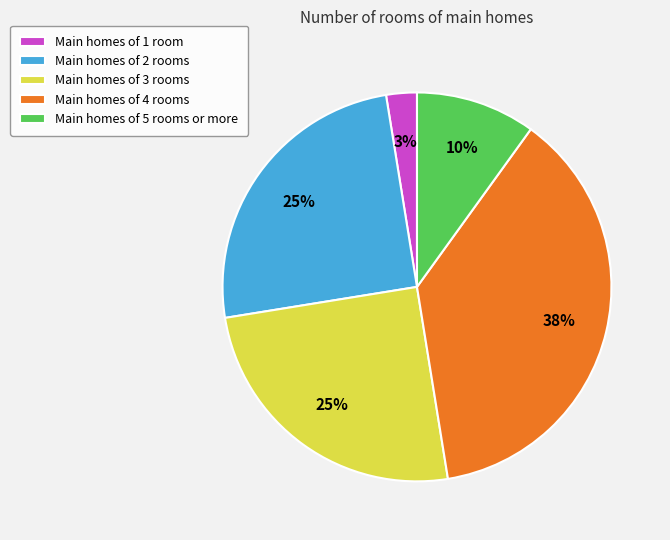

Does any single category account for the majority?

No